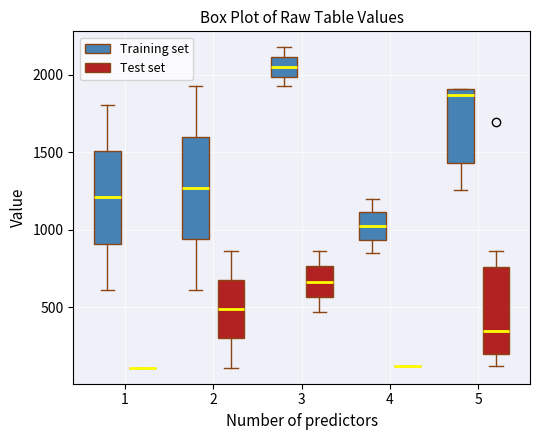

Reading left to right, read every box against the y-axis: the position of its median line, the range the box covers, and the ends of its whiskers. The values are not printed on the chart, so give them approximately, as read against the axis.

1 (Training set): median 1200, box 900 to 1500, whiskers 600 to 1800
1 (Test set): box collapsed to a line at 100, whiskers 100 to 100
2 (Training set): median 1250, box 950 to 1600, whiskers 600 to 1950
2 (Test set): median 500, box 300 to 700, whiskers 100 to 850
3 (Training set): median 2050, box 2000 to 2100, whiskers 1900 to 2200
3 (Test set): median 650, box 550 to 750, whiskers 450 to 850
4 (Training set): median 1000, box 950 to 1100, whiskers 850 to 1200
4 (Test set): box collapsed to a line at 100, whiskers 100 to 100
5 (Training set): median 1850, box 1450 to 1900, whiskers 1250 to 1900
5 (Test set): median 350, box 200 to 750, whiskers 100 to 850